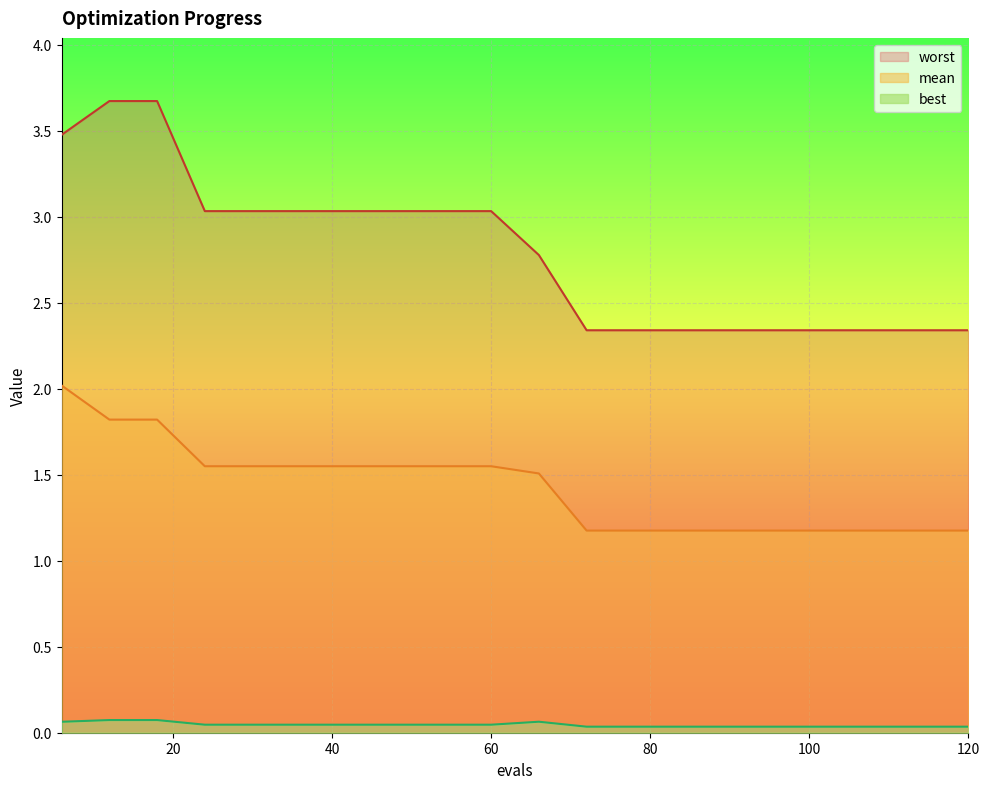

At how many categories does at least one series exceed 2?

20